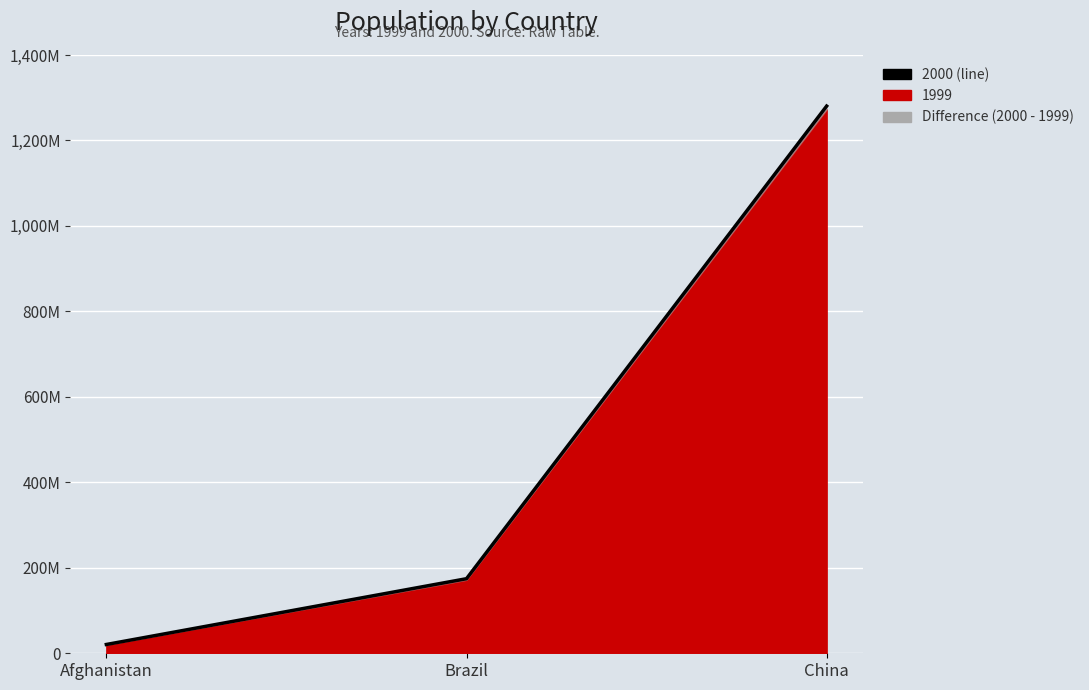

What is the smallest value displayed?

20595360